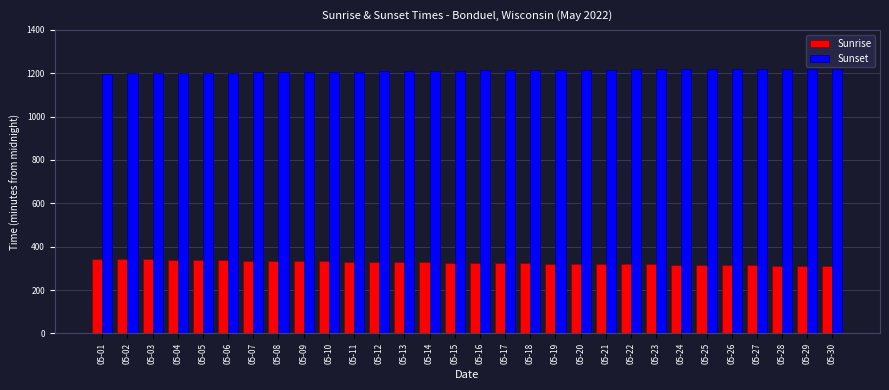

What is the sum of the Sunrise values at 05-18 and 05-06?

660